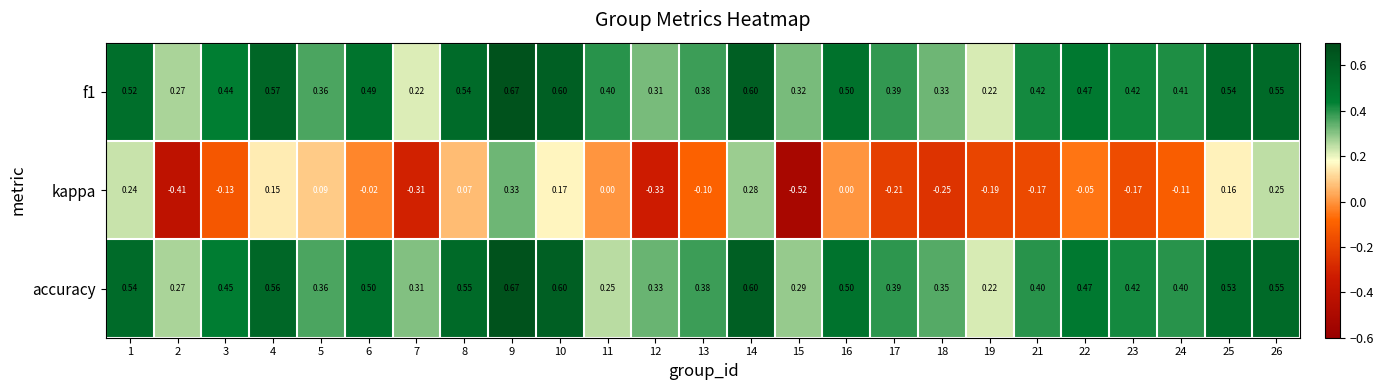

Which series changed the most between 8 and 21?

kappa